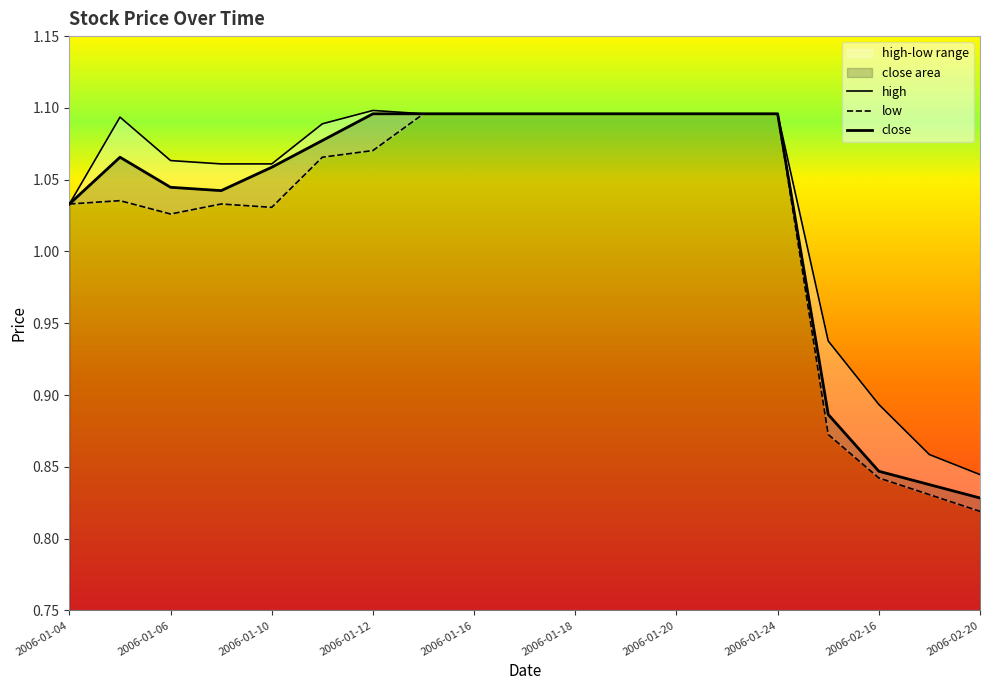

List the labels in order of value, largest first.

2006-01-12, 2006-01-13, 2006-01-16, 2006-01-17, 2006-01-18, 2006-01-19, 2006-01-20, 2006-01-23, 2006-01-24, 2006-01-11, 2006-01-05, 2006-01-10, 2006-01-06, 2006-01-09, 2006-01-04, 2006-02-15, 2006-02-16, 2006-02-17, 2006-02-20